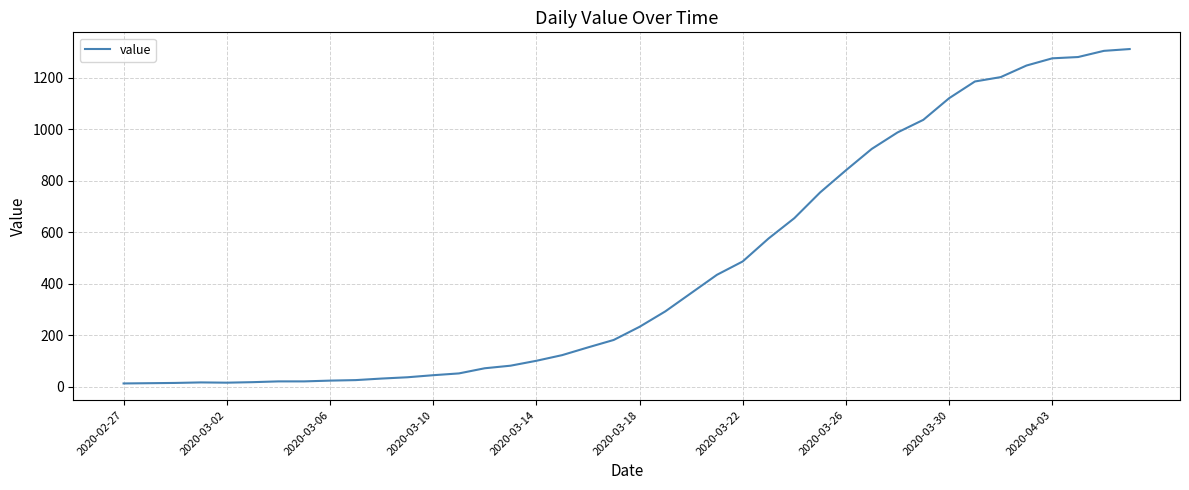

True or false: the data has more than 1 interior local peaks.

False